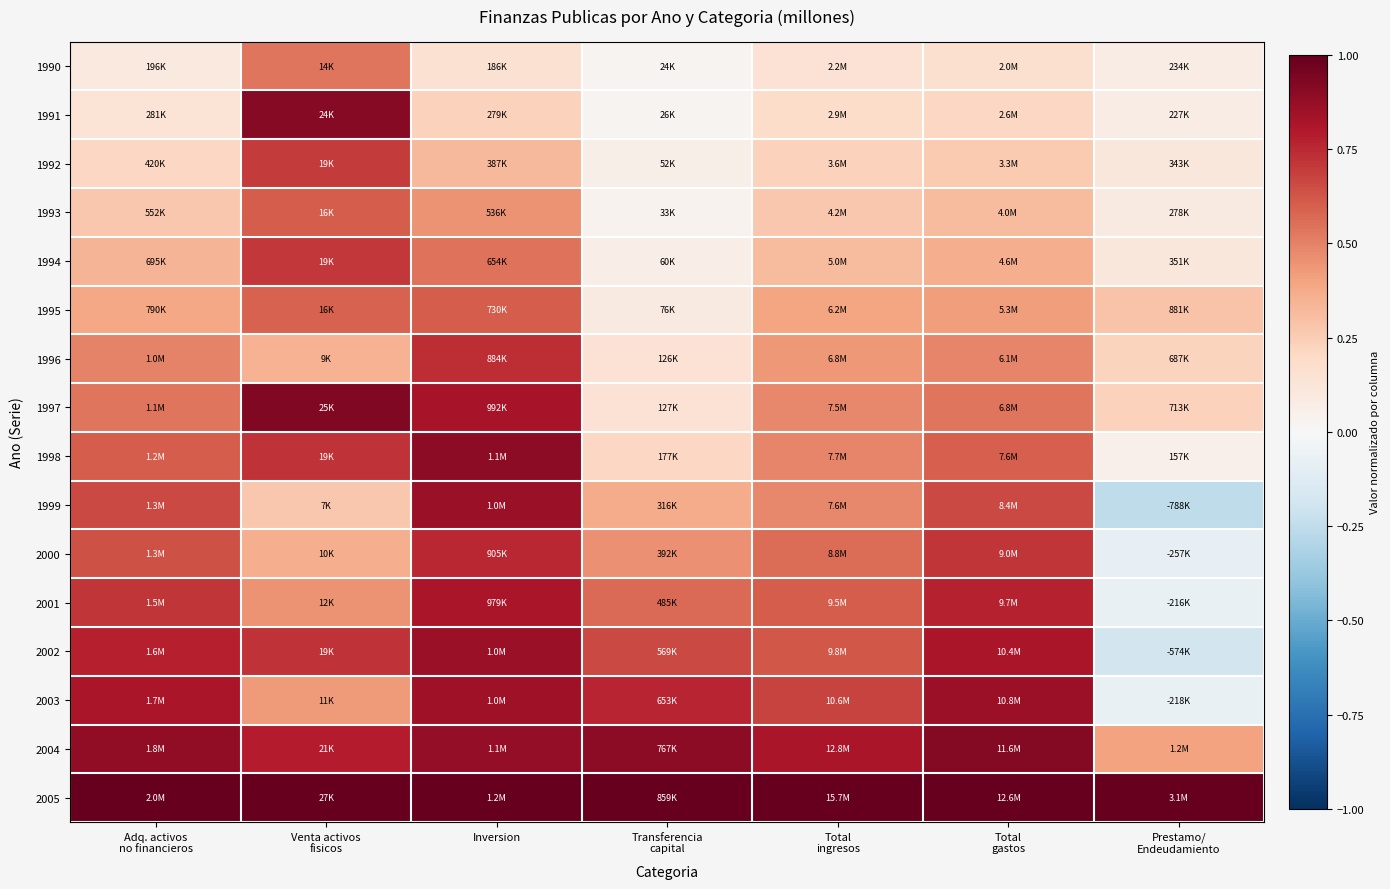

What is the difference between the highest and lowest values at Total
ingresos?

0.9